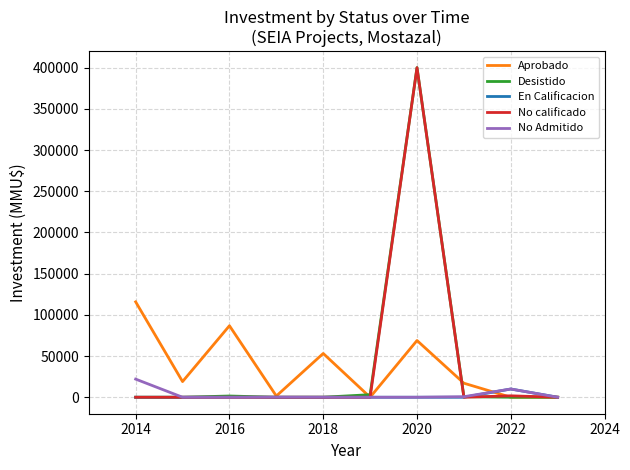

What is the greatest value displayed?

400000